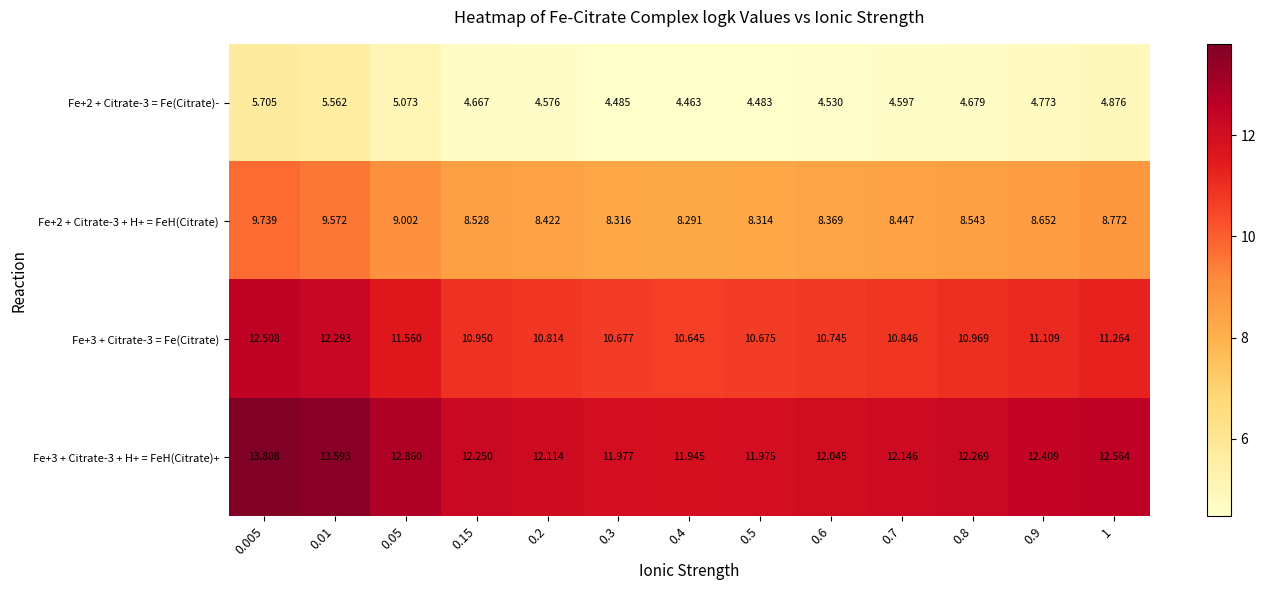

Is the value of Fe+2 + Citrate-3 + H+ = FeH(Citrate) at 0.01 greater than the value of Fe+3 + Citrate-3 + H+ = FeH(Citrate)+ at 0.2?

No